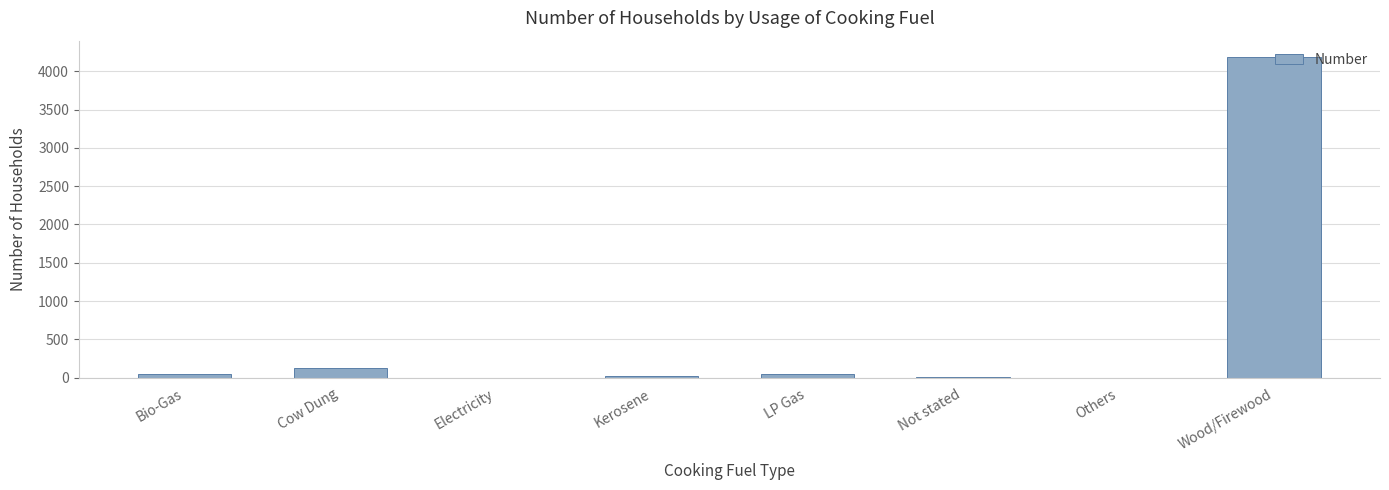

Which category has the highest value across all series?

Wood/Firewood